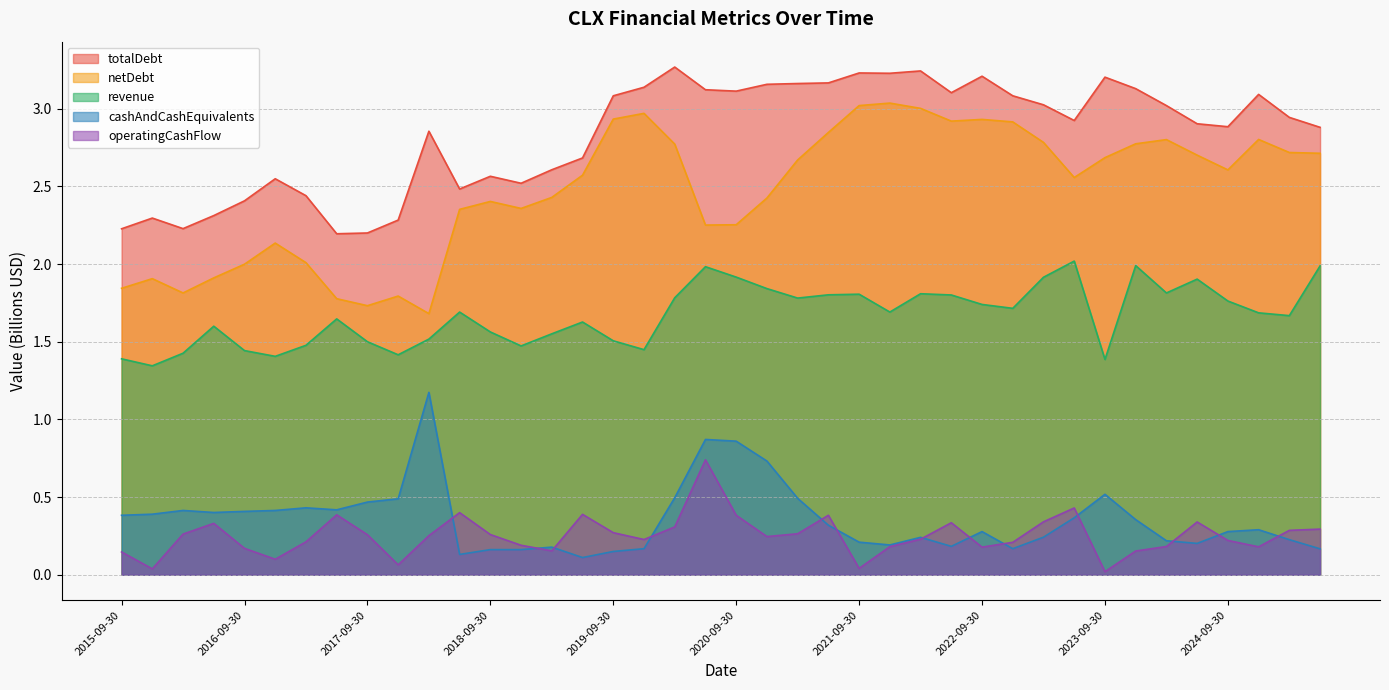

True or false: cashAndCashEquivalents has more than 1 interior local peaks.

True